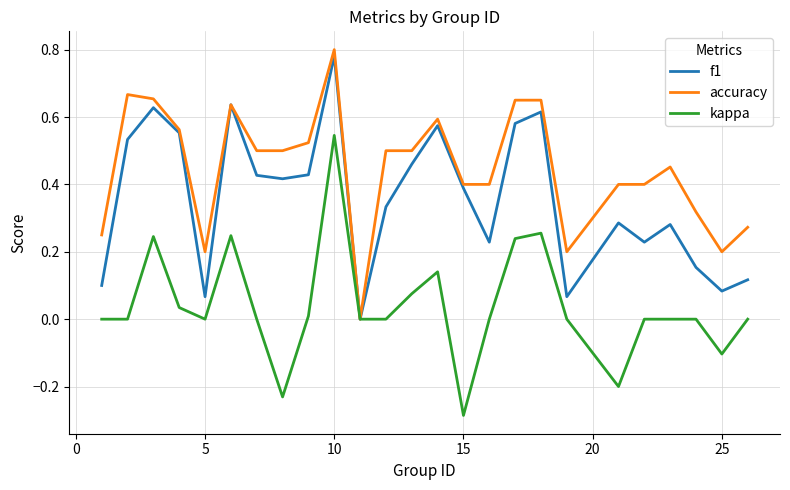

List the series in order of their overall mean, highest first.

accuracy, f1, kappa